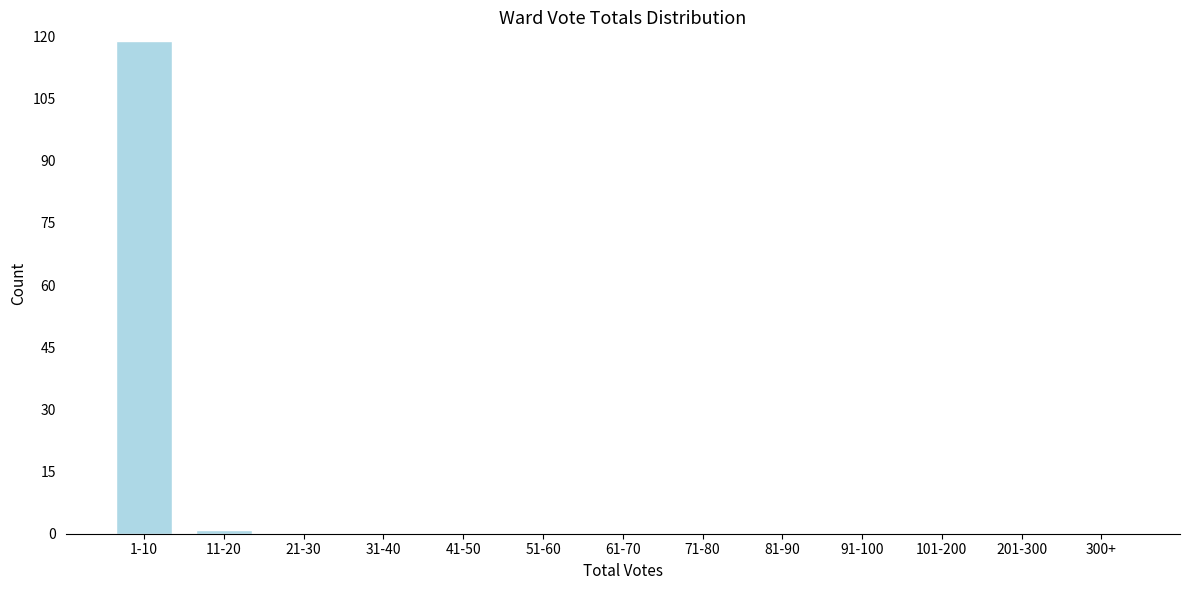

Reading left to right, what are all the values shown in this chart?

1-10=119	11-20=1	21-30=0	31-40=0	41-50=0	51-60=0	61-70=0	71-80=0	81-90=0	91-100=0	101-200=0	201-300=0	300+=0